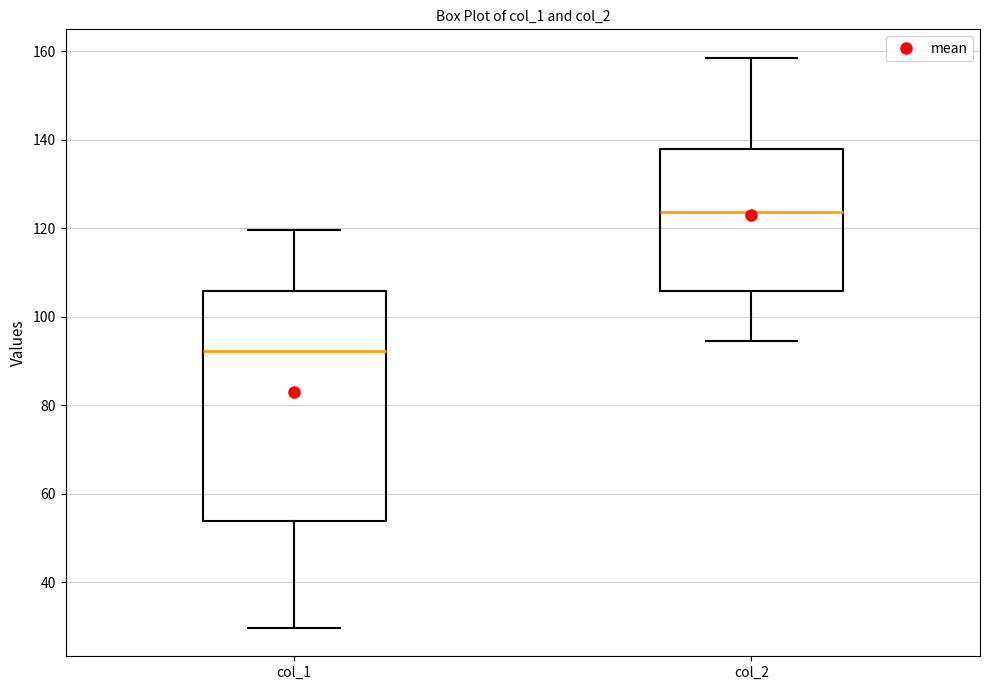

Which box has the highest median line?

col_2